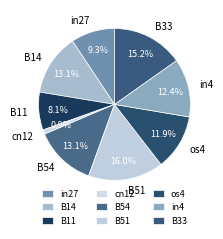

How many slices are in this pie chart?

9